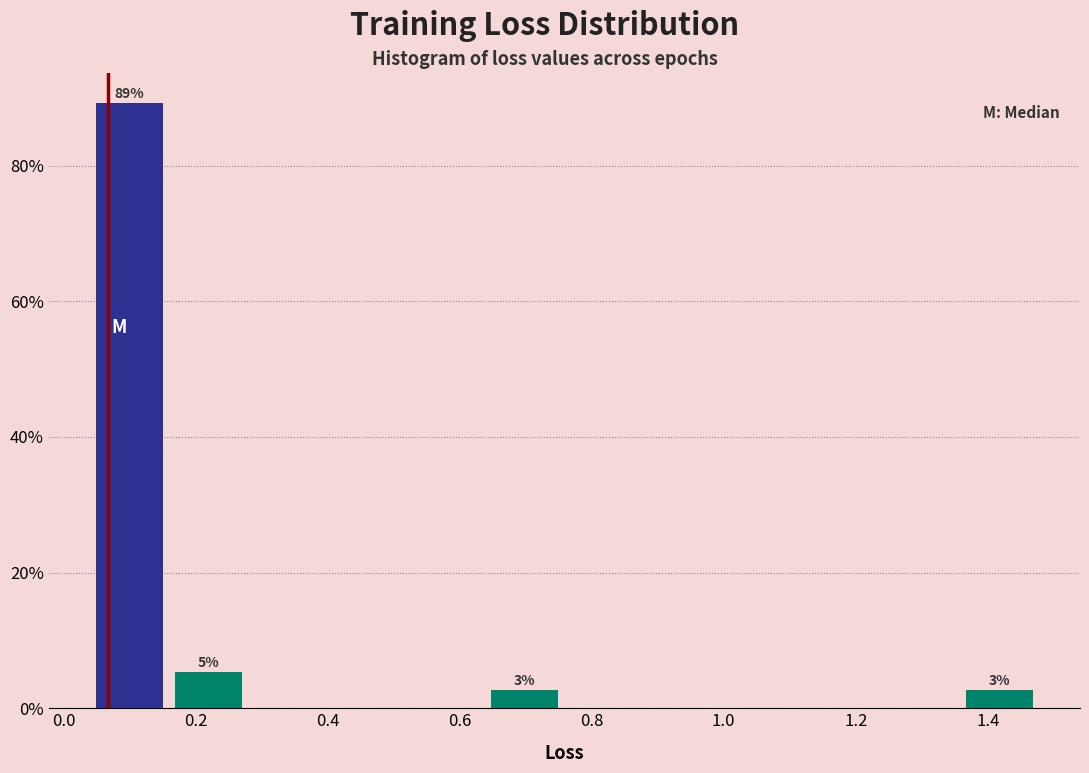

Which range on the x-axis has the tallest bar?

0.04 to 0.16